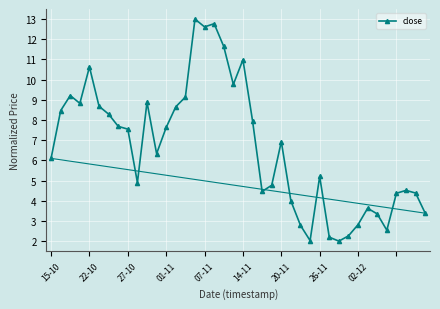

What is the maximum value shown in the chart?

13.0